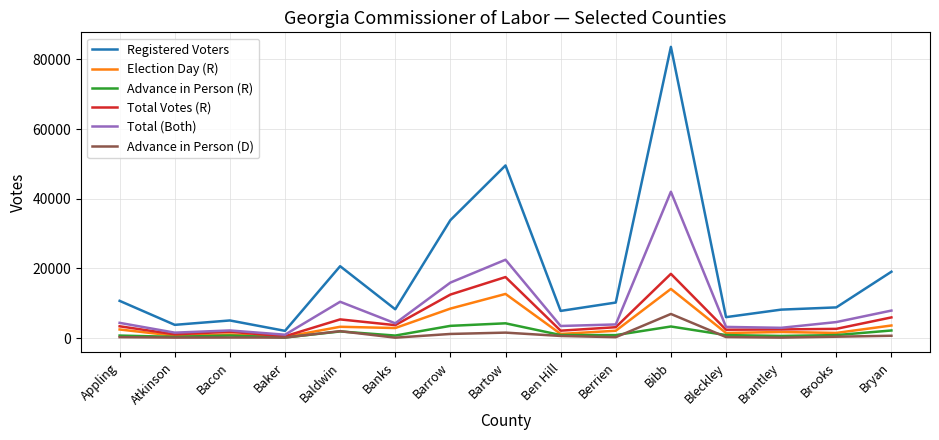

Which series has the largest total across all categories?

Registered Voters